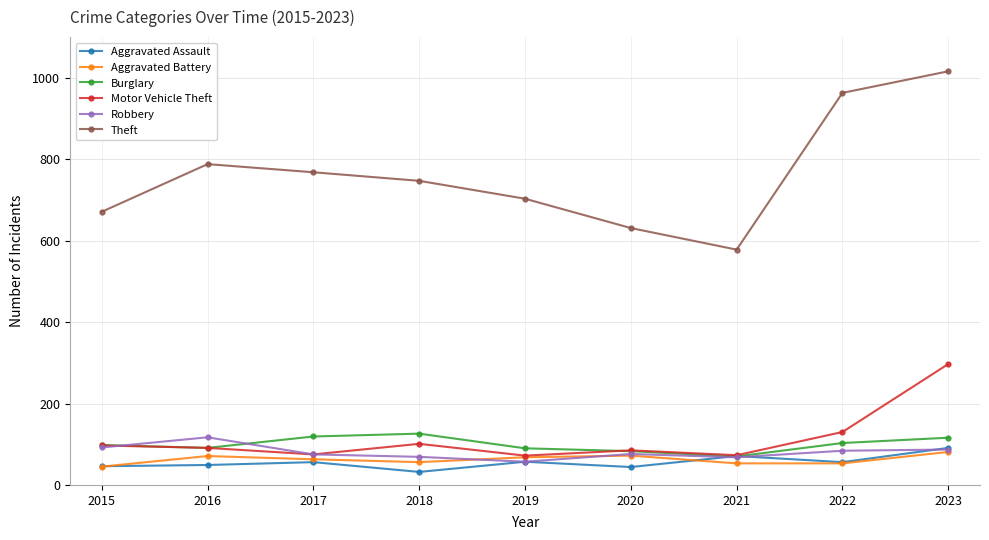

In Robbery, how many points are higher than both neighbors (excluding endpoints)?

2